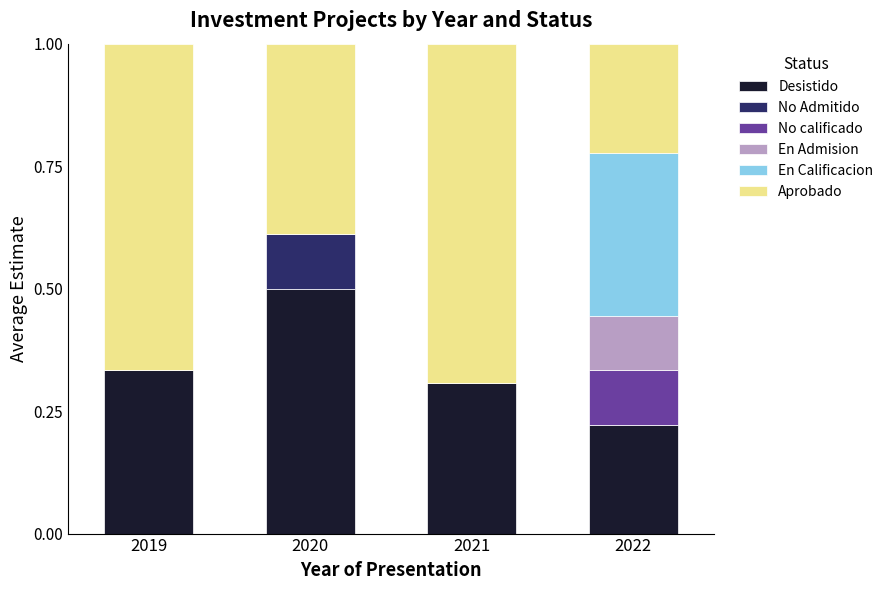

Which category has the highest value in the Desistido series?

2020